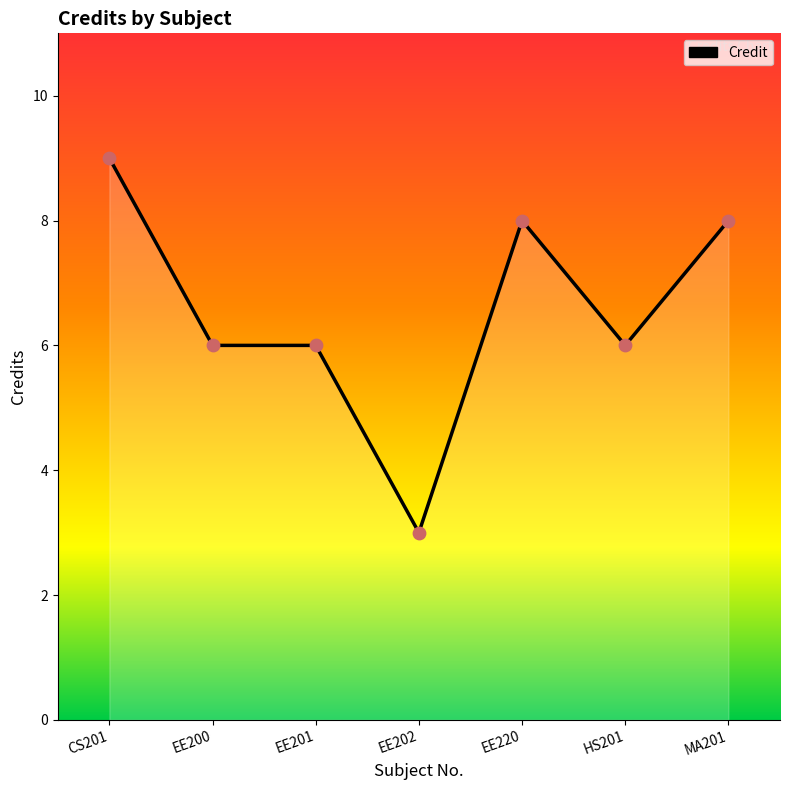

Between EE220 and CS201, which is larger?

CS201